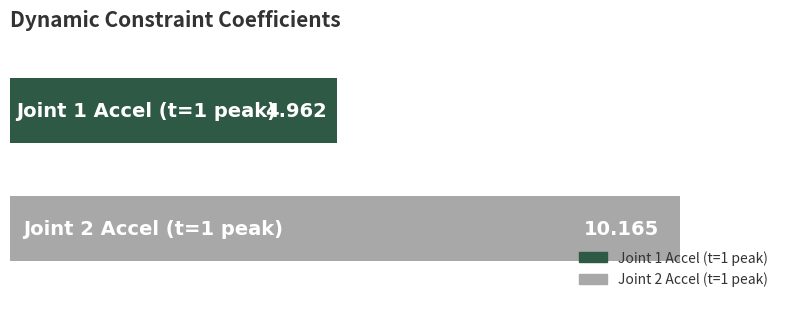

The Joint 1 Accel Dyn series shows -2.5 at t=4. True or false?

False